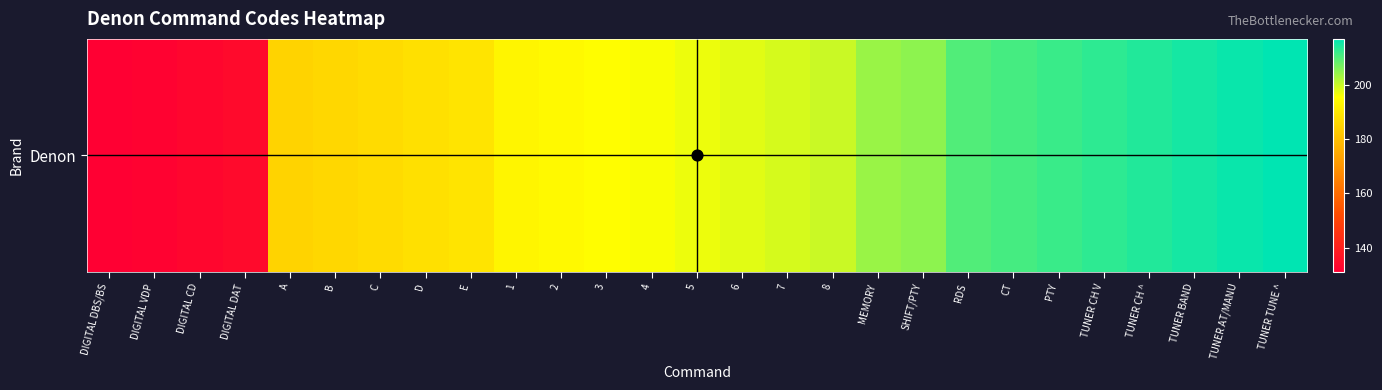

Reading left to right, what are all the values shown in this chart?

DIGITAL DBS/BS=131	DIGITAL VDP=132	DIGITAL CD=133	DIGITAL DAT=134	A=185	B=186	C=187	D=188	E=189	1=193	2=194	3=195	4=196	5=197	6=198	7=199	8=200	MEMORY=204	SHIFT/PTY=205	RDS=210	CT=211	PTY=212	TUNER CH V=213	TUNER CH ^=214	TUNER BAND=215	TUNER AT/MANU=216	TUNER TUNE ^=217